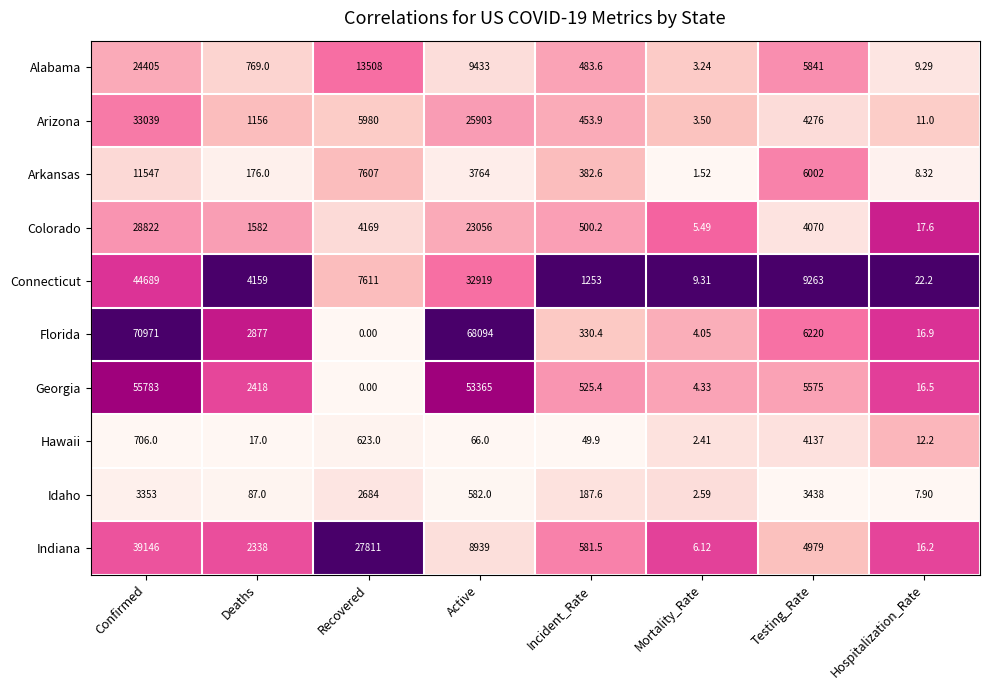

At which category does the chart reach its minimum across all series?

Recovered